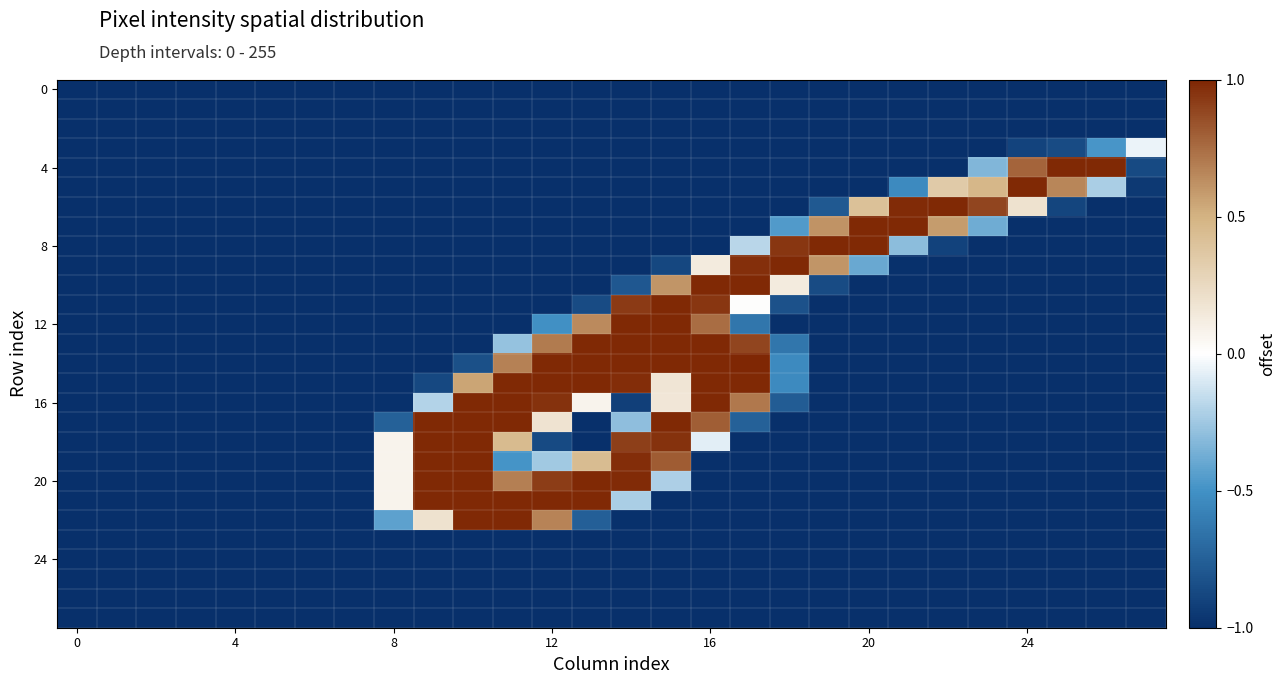

At which category is the sum across all series the highest?

15